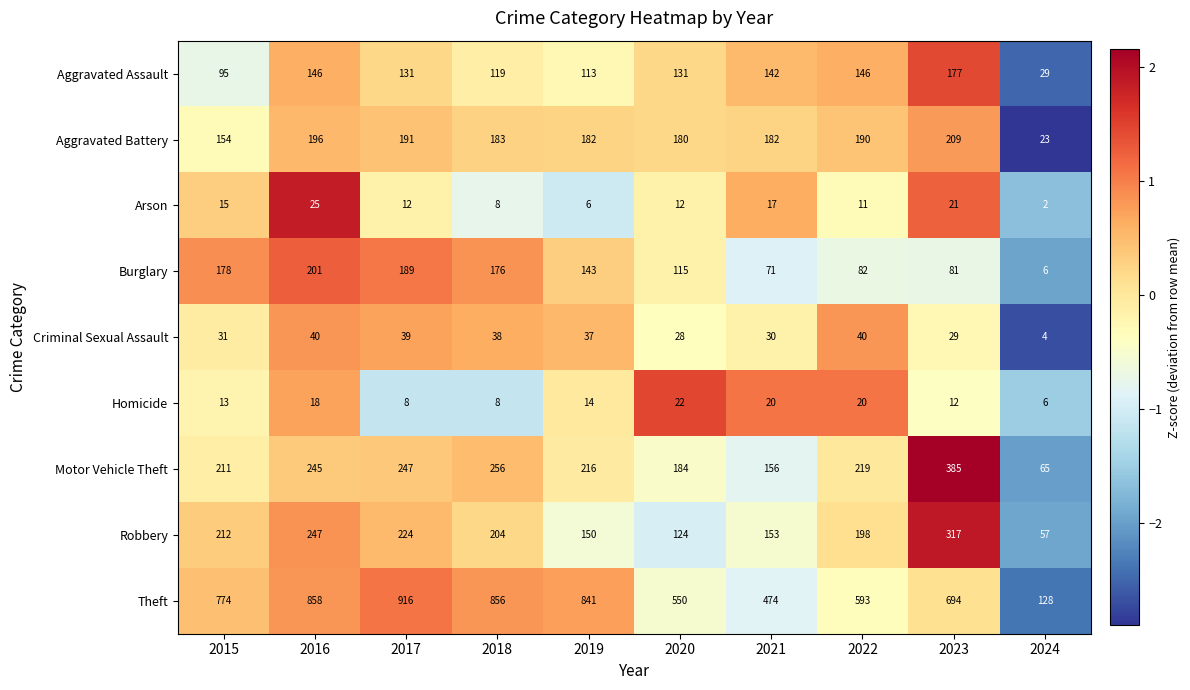

Is it true that Burglary equals 6 at 2024?

True